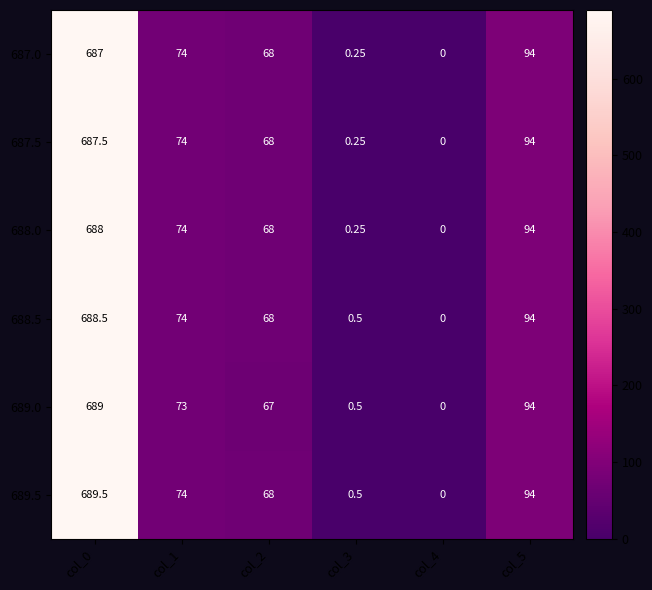

Is the value of 689.0 at col_1 greater than the value of 689.5 at col_4?

Yes